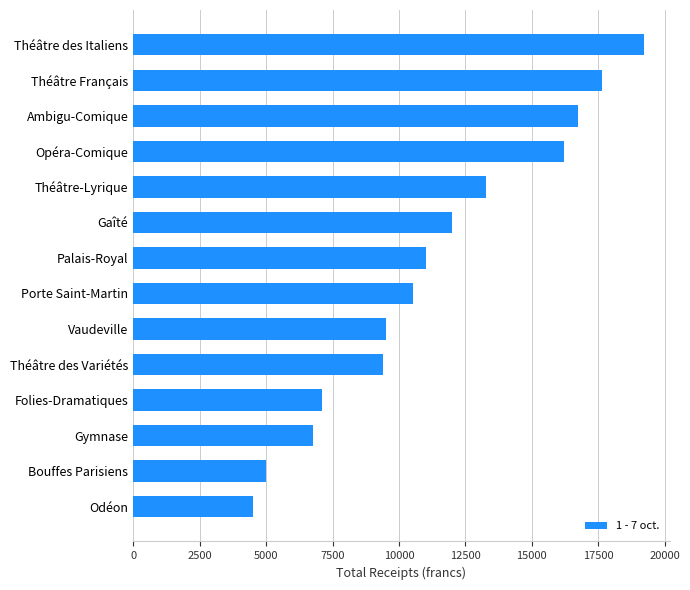

What is the label of the 4th bar from the top?

Opéra-Comique